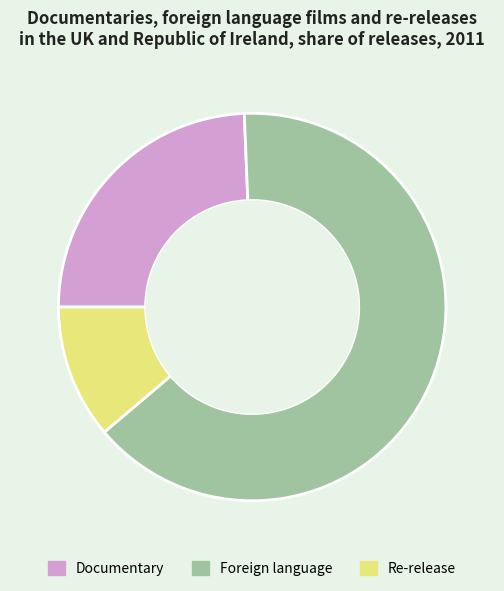

Rank the categories by value from highest to lowest.

Foreign language, Documentary, Re-release